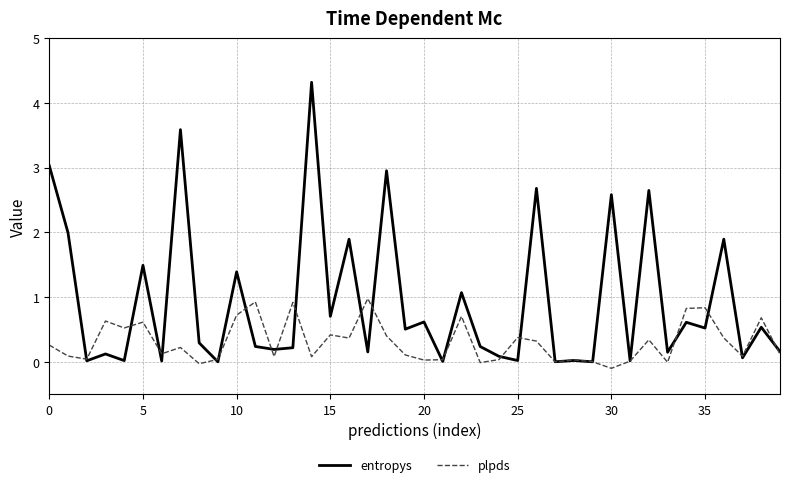

Which series has the largest range (max minus min)?

entropys